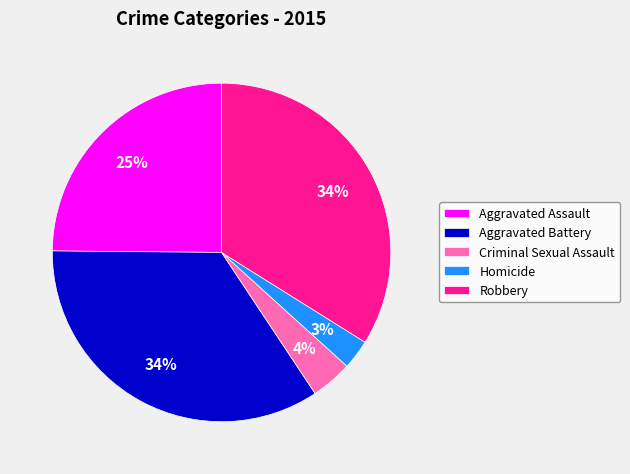

How many segments does this pie chart have?

5